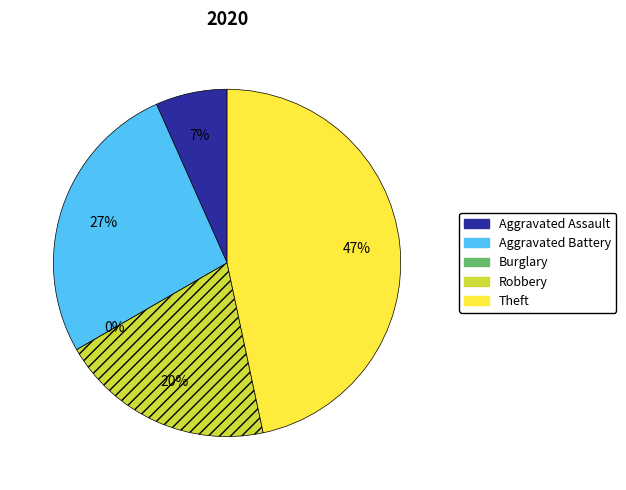

What is the ratio of the value at Aggravated Battery to the value at Theft?

0.6